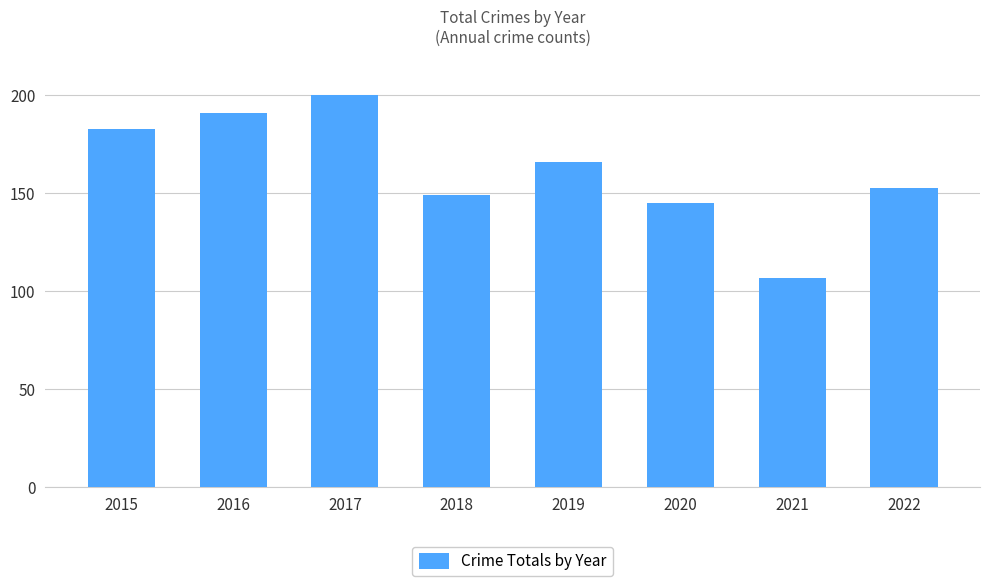

Reading left to right, extract all data points from this chart.

2015=183	2016=191	2017=200	2018=149	2019=166	2020=145	2021=107	2022=153